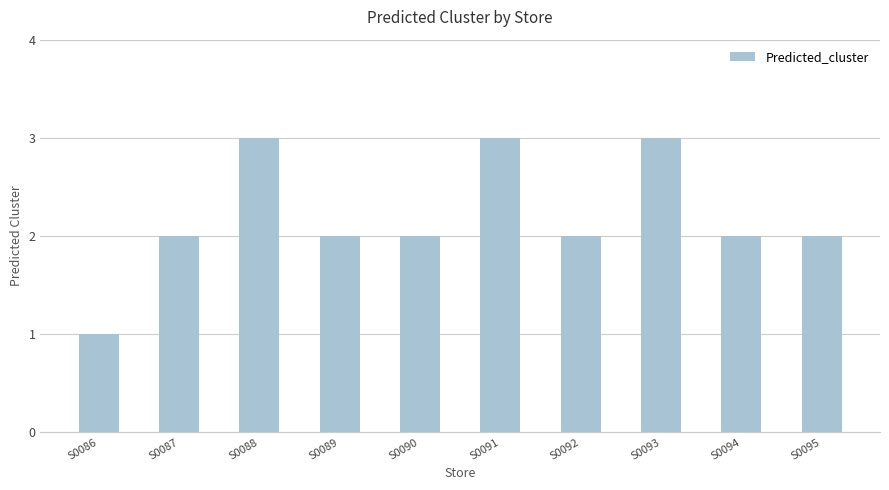

Count the values in the range 2 to 3.

9